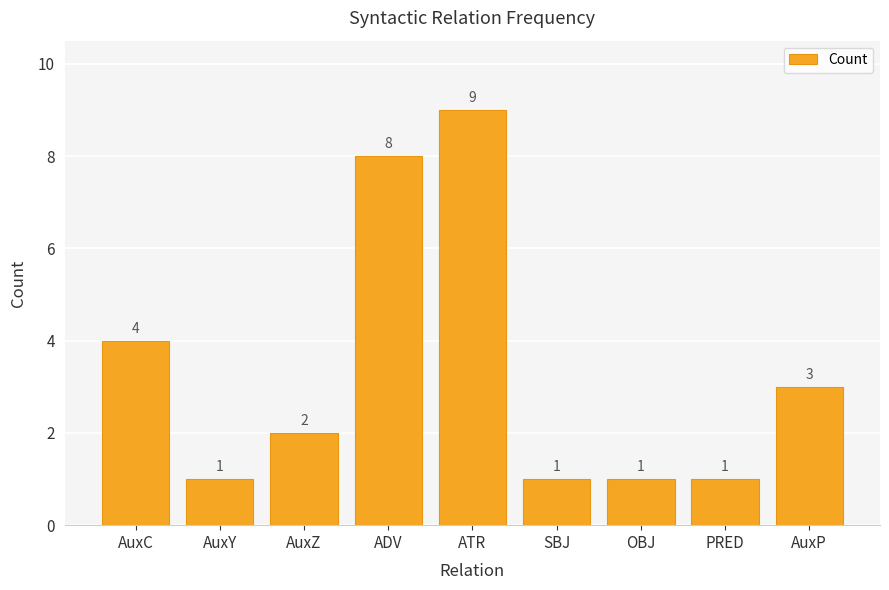

At which category does the chart reach its peak across all series?

ATR